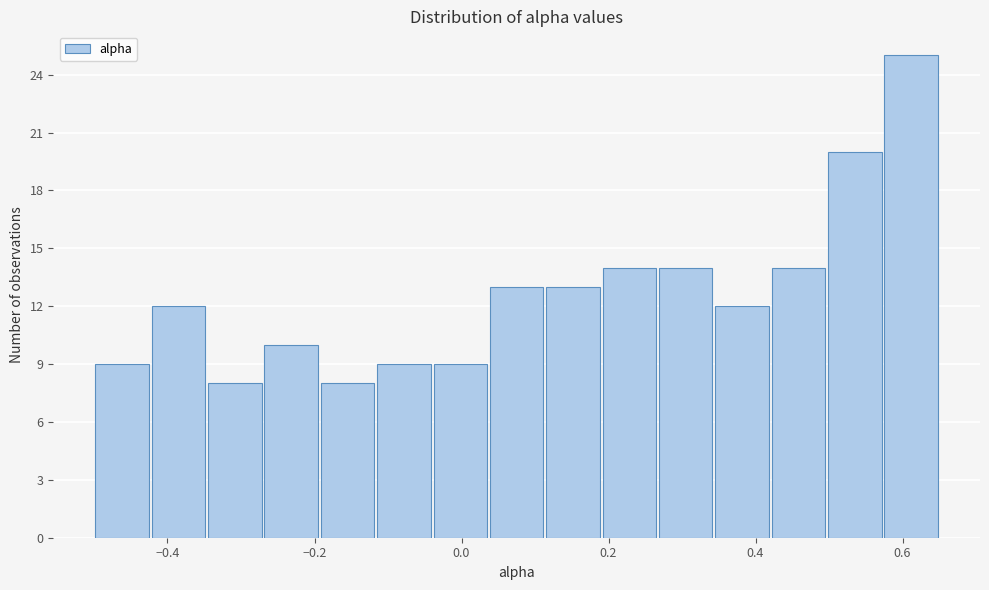

Read against the x-axis, roughly where is the centre of the tallest bar?

0.62